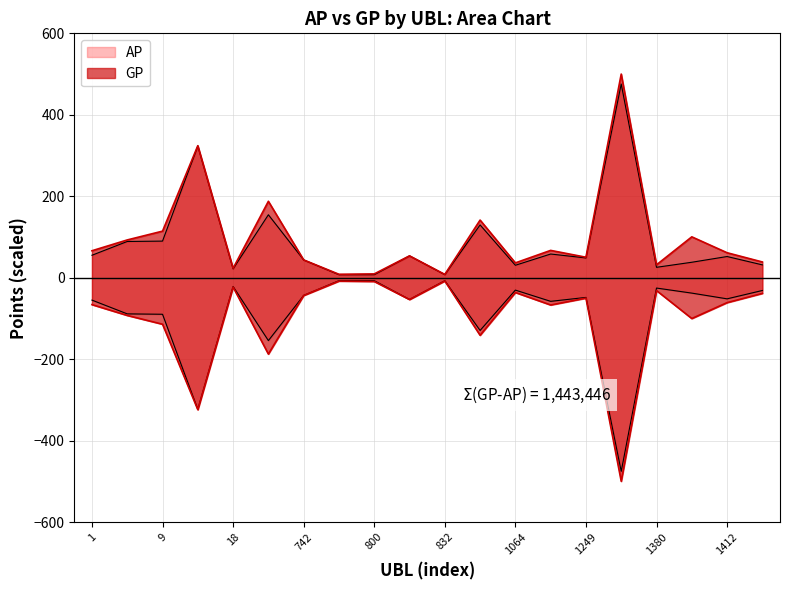

What is the difference between the maximum and minimum values in the AP series?

468.2